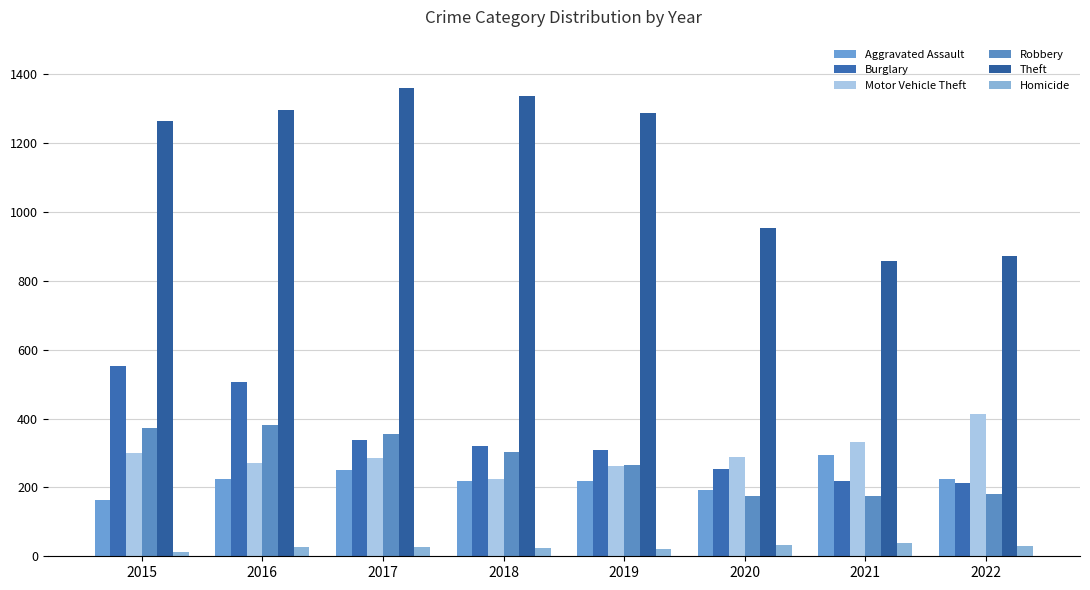

At which label does Robbery first exceed 302?

2015